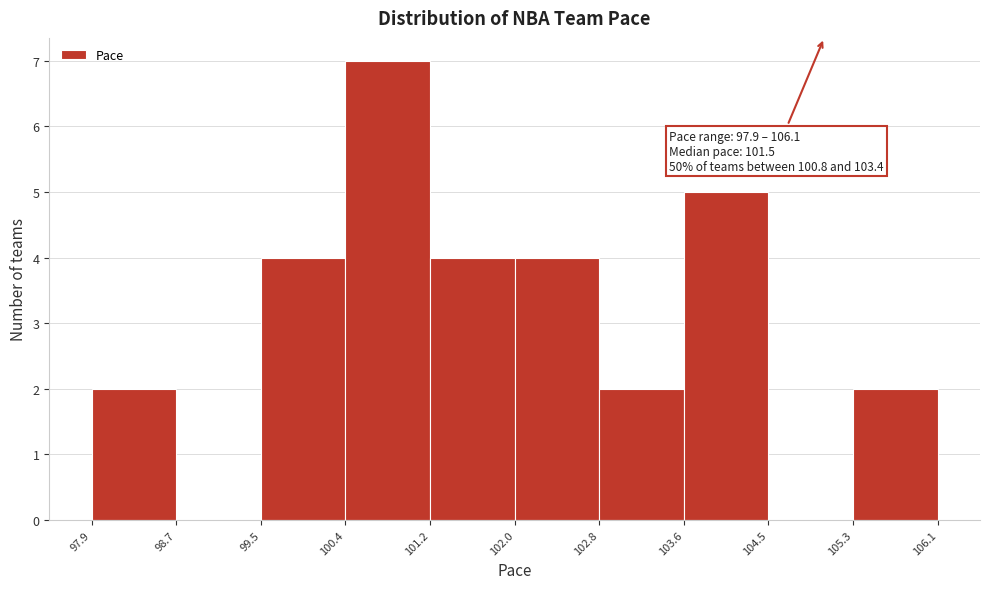

Which range on the x-axis has the tallest bar?

100.4 to 101.2